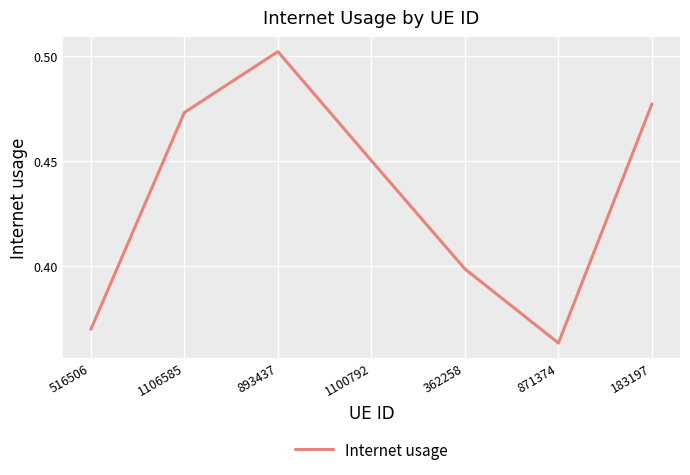

True or false: the data shows 0.4 at 516506.

True